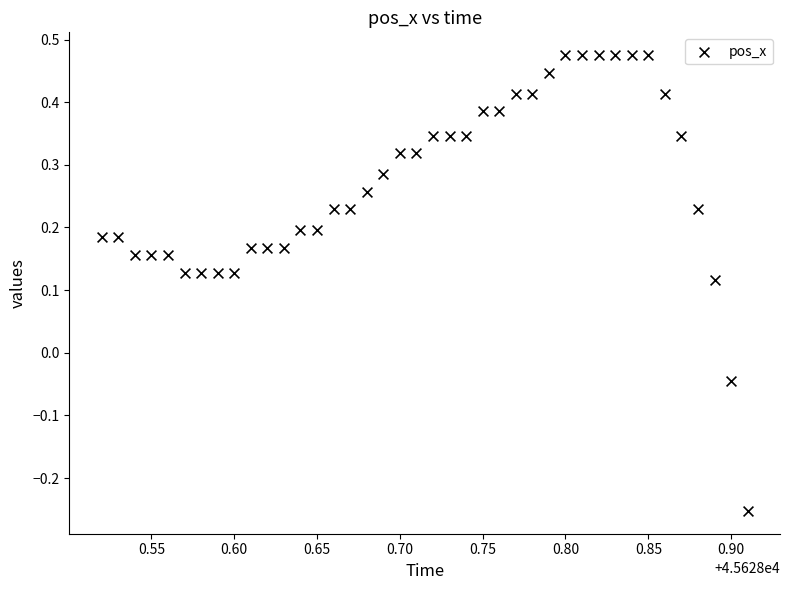

What is the range of Y values (max minus min)?

0.7